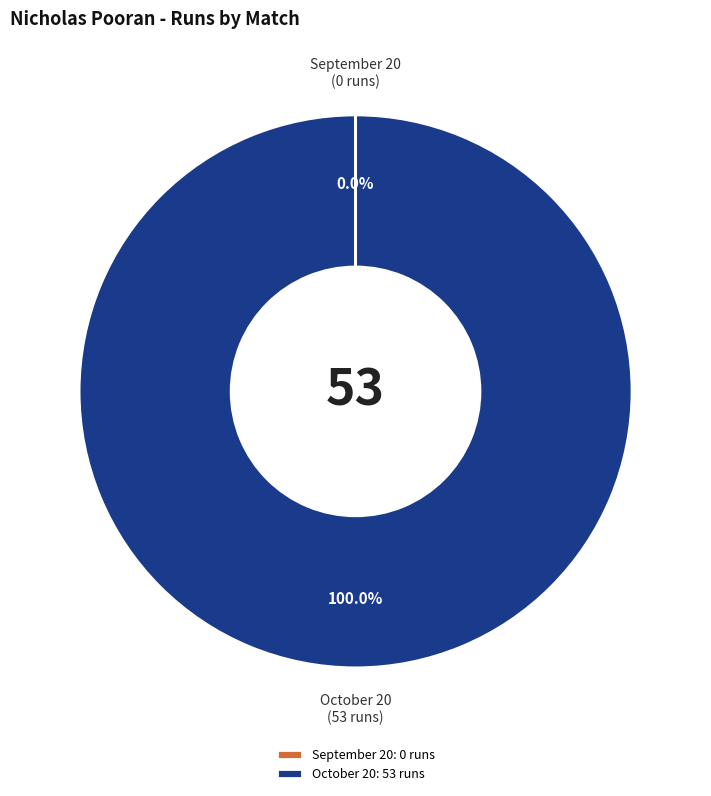

Is there a majority slice in this chart?

Yes